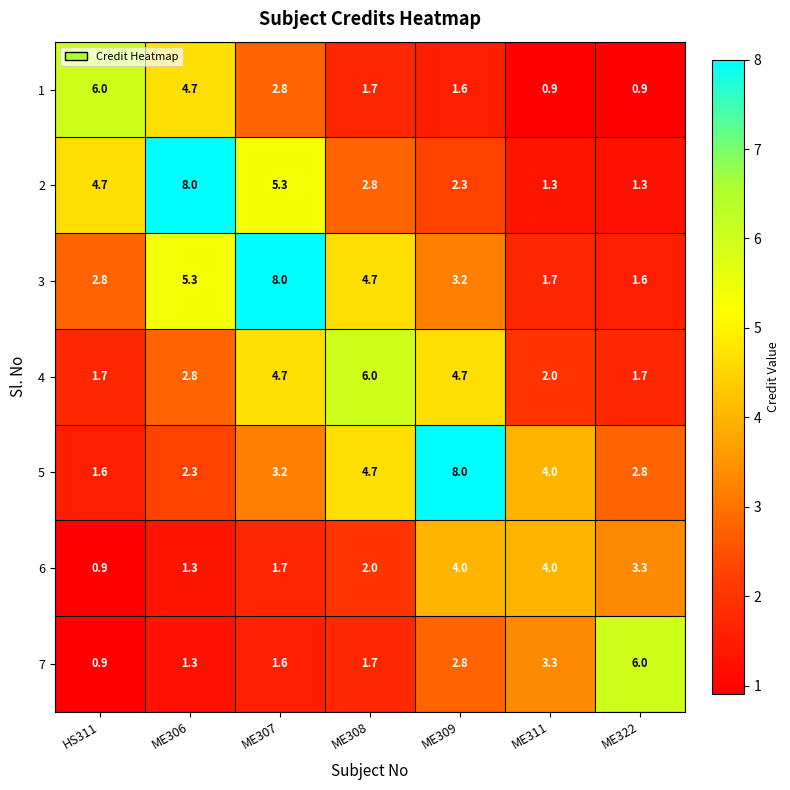

True or false: 1 has a value of 1.7 at ME308.

True